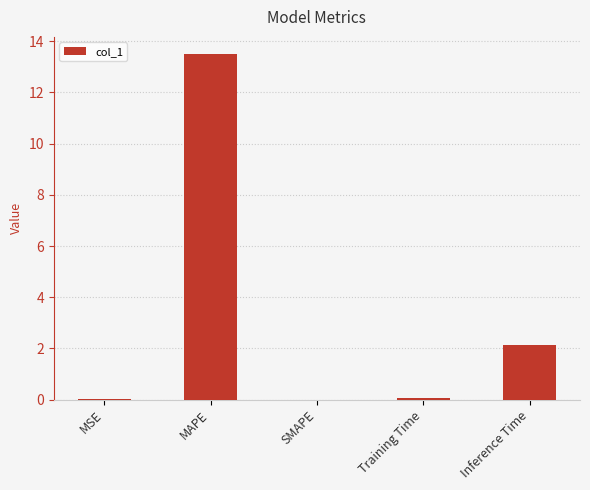

What is the maximum value shown in the chart?

13.5